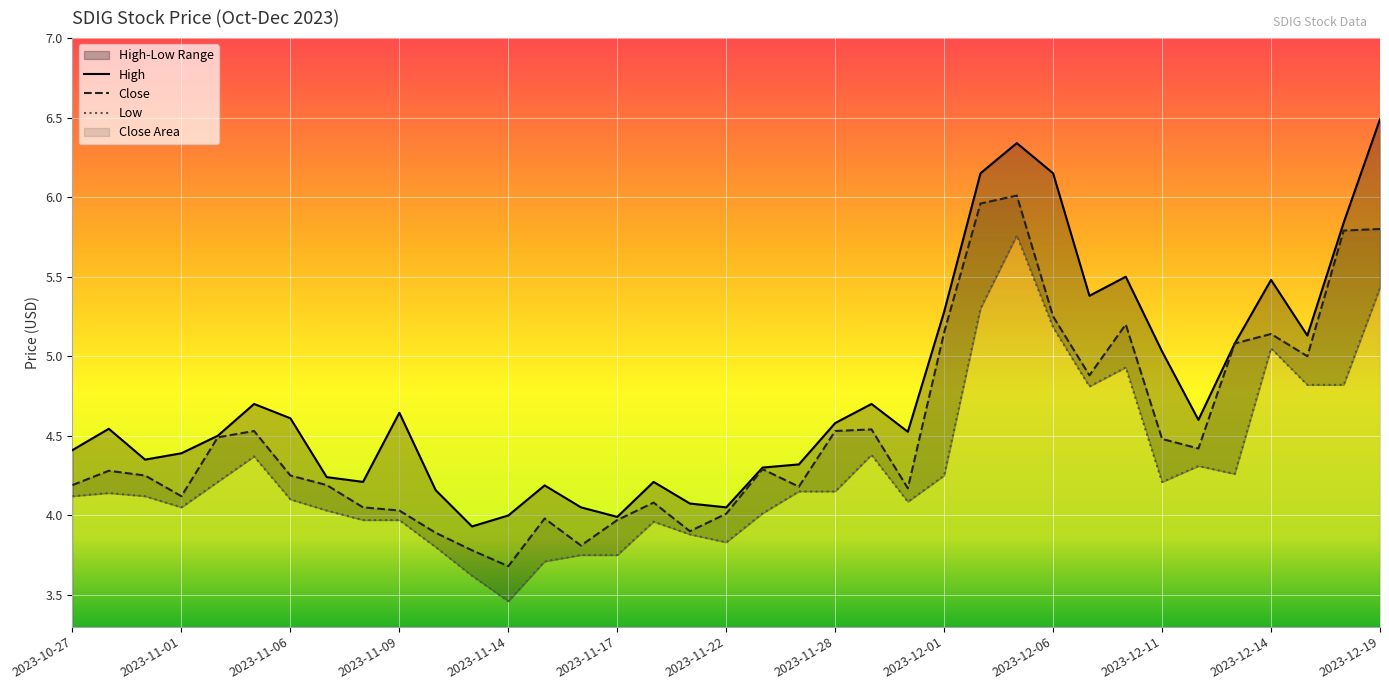

Is it true that Close equals 2.6 at 2023-11-09?

False